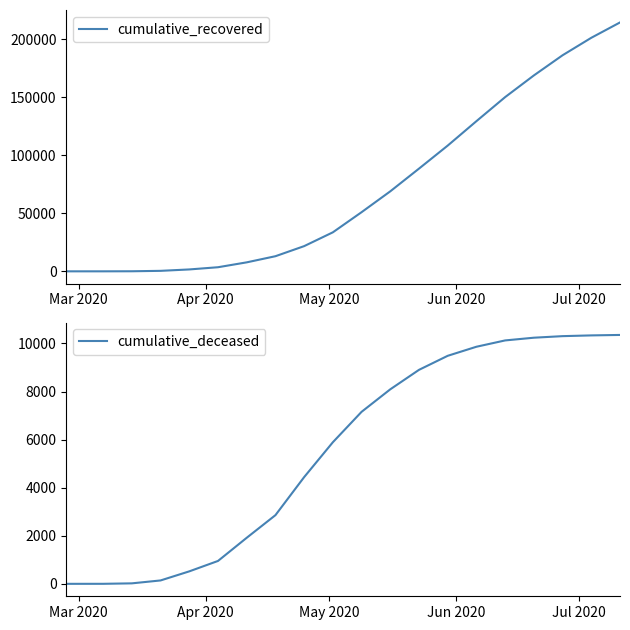

True or false: cumulative_deceased and cumulative_recovered intersect in this chart.

False